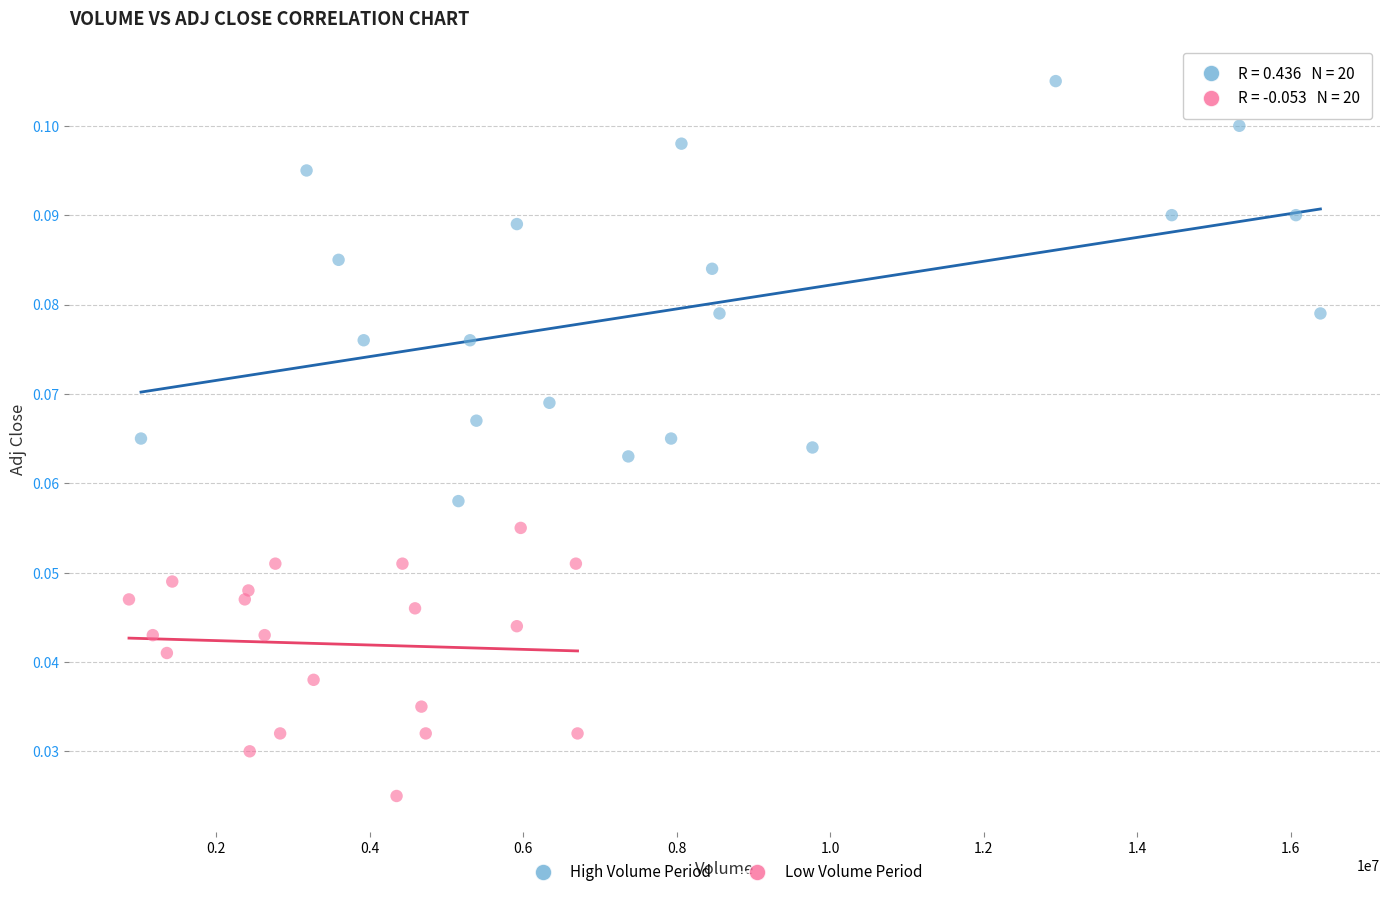

Which series has the largest Y range (max minus min)?

High Volume Period